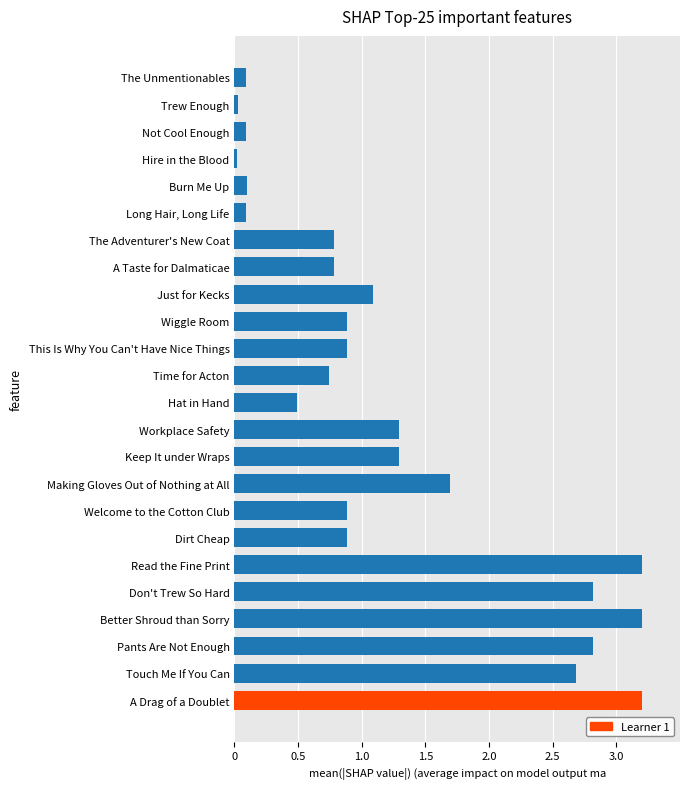

How many bars are there in total?

24